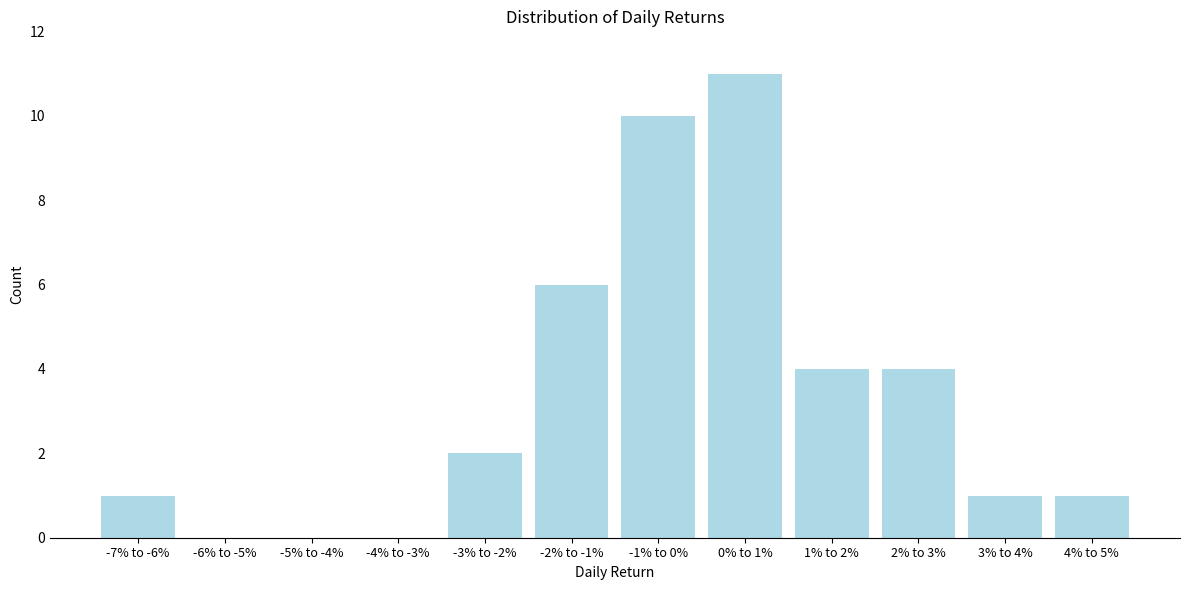

Reading right to left, extract all data points from this chart.

4% to 5%=1	3% to 4%=1	2% to 3%=4	1% to 2%=4	0% to 1%=11	-1% to 0%=10	-2% to -1%=6	-3% to -2%=2	-4% to -3%=0	-5% to -4%=0	-6% to -5%=0	-7% to -6%=1